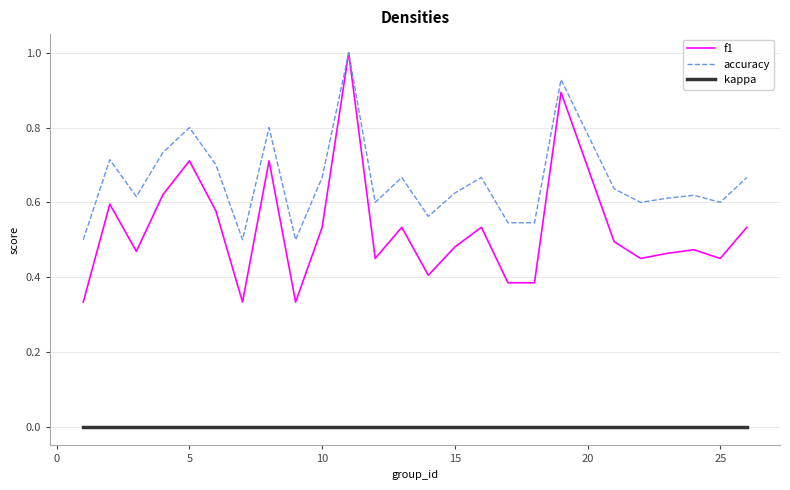

Which series has the largest range (max minus min)?

f1